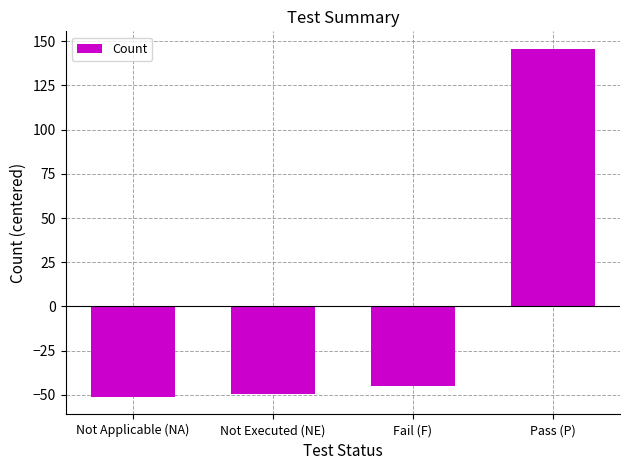

List the labels in order of value, largest first.

Pass (P), Fail (F), Not Executed (NE), Not Applicable (NA)